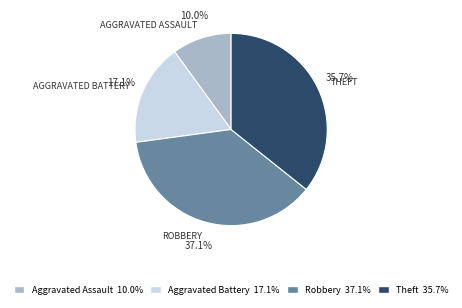

Does any single category account for the majority?

No